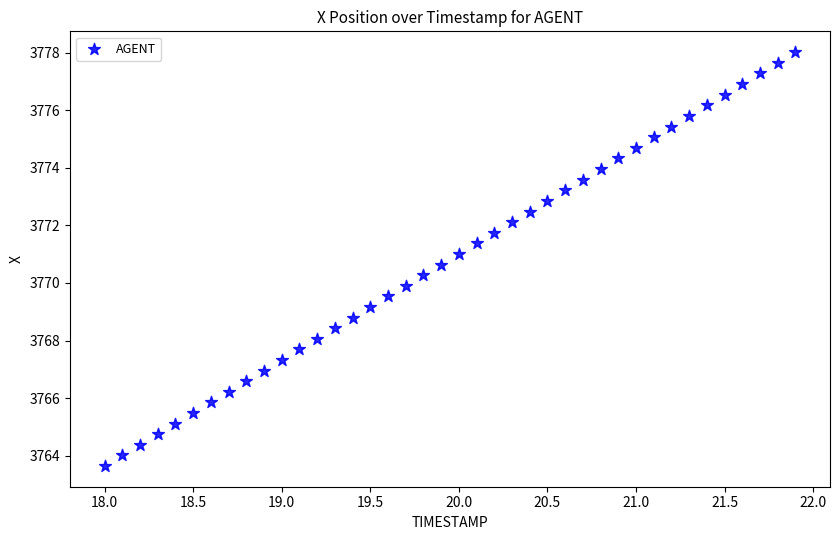

What is the range of X values (max minus min)?

3.9